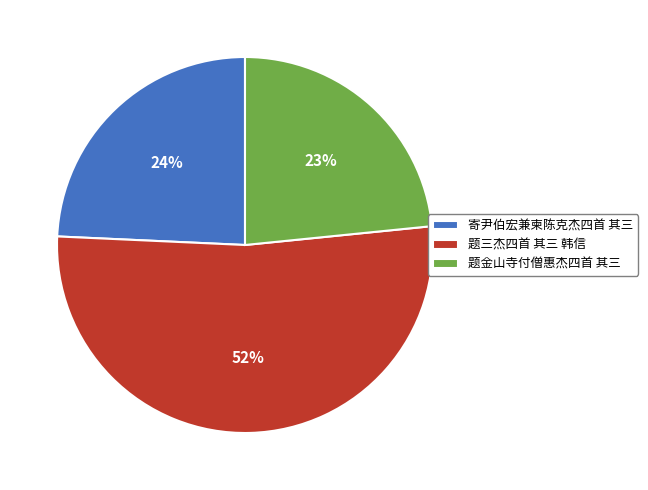

The 题金山寺付僧惠杰四首 其三 slice represents 32% of the pie. True or false?

False